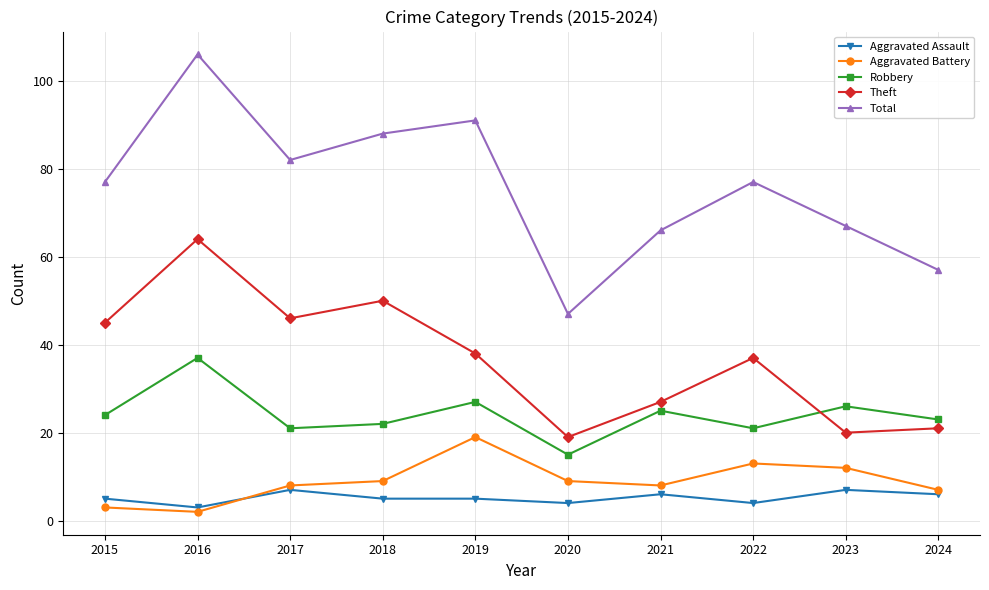

What is the sum of all Theft values?

367